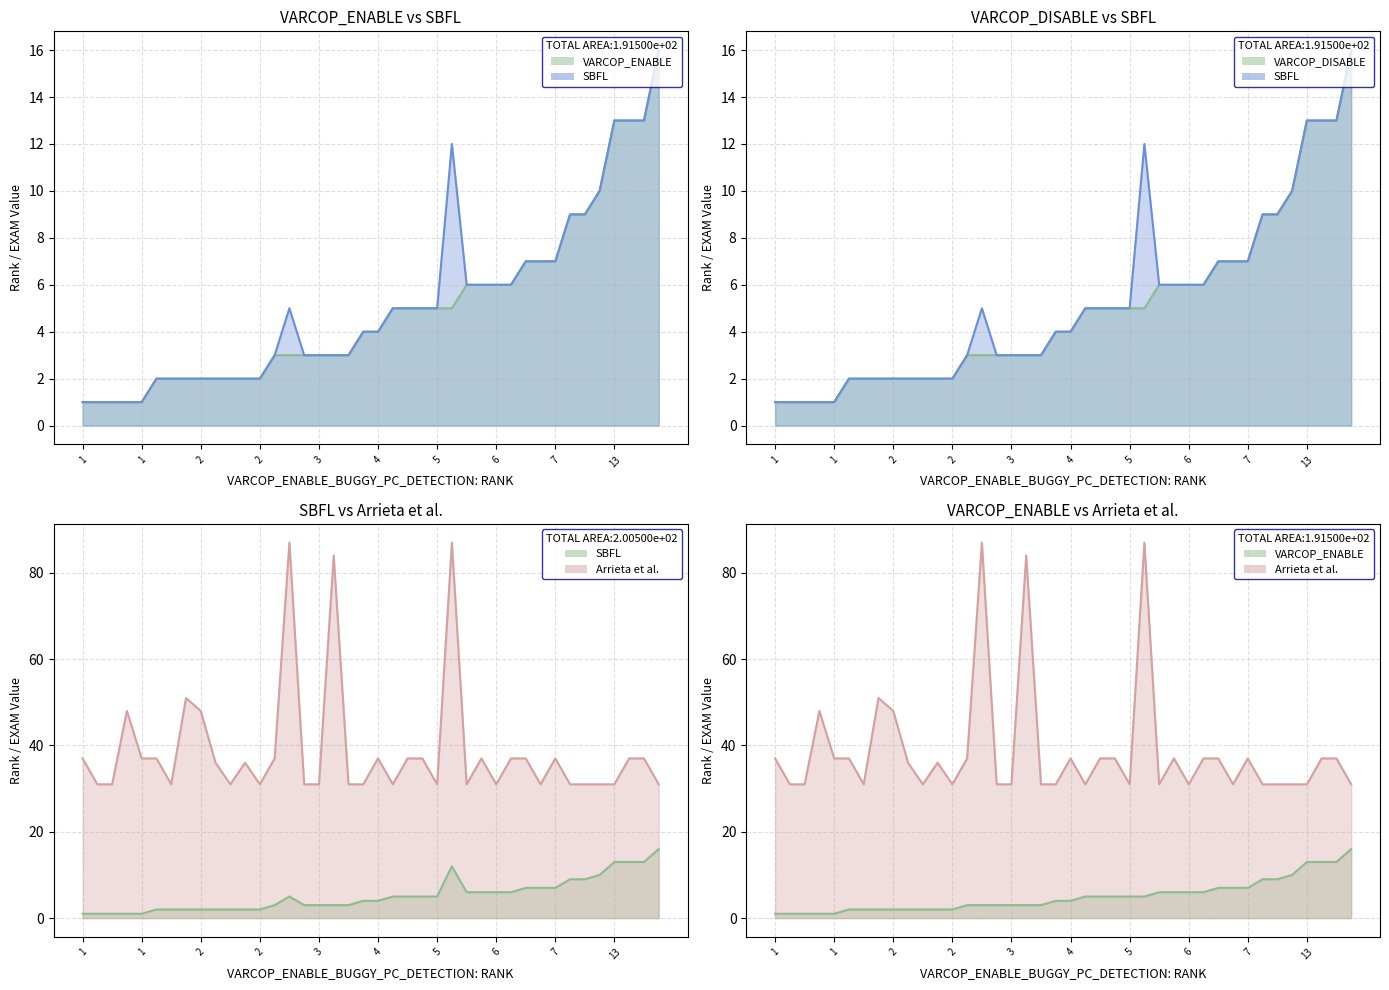

What is the highest value of the VARCOP_ENABLE series?

16